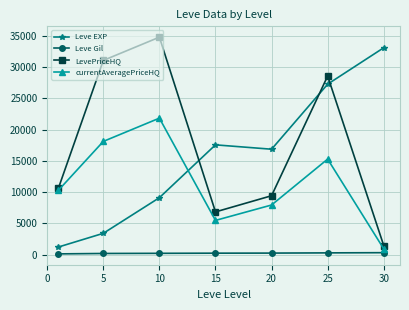

Which series has the largest total across all categories?

LevePriceHQ